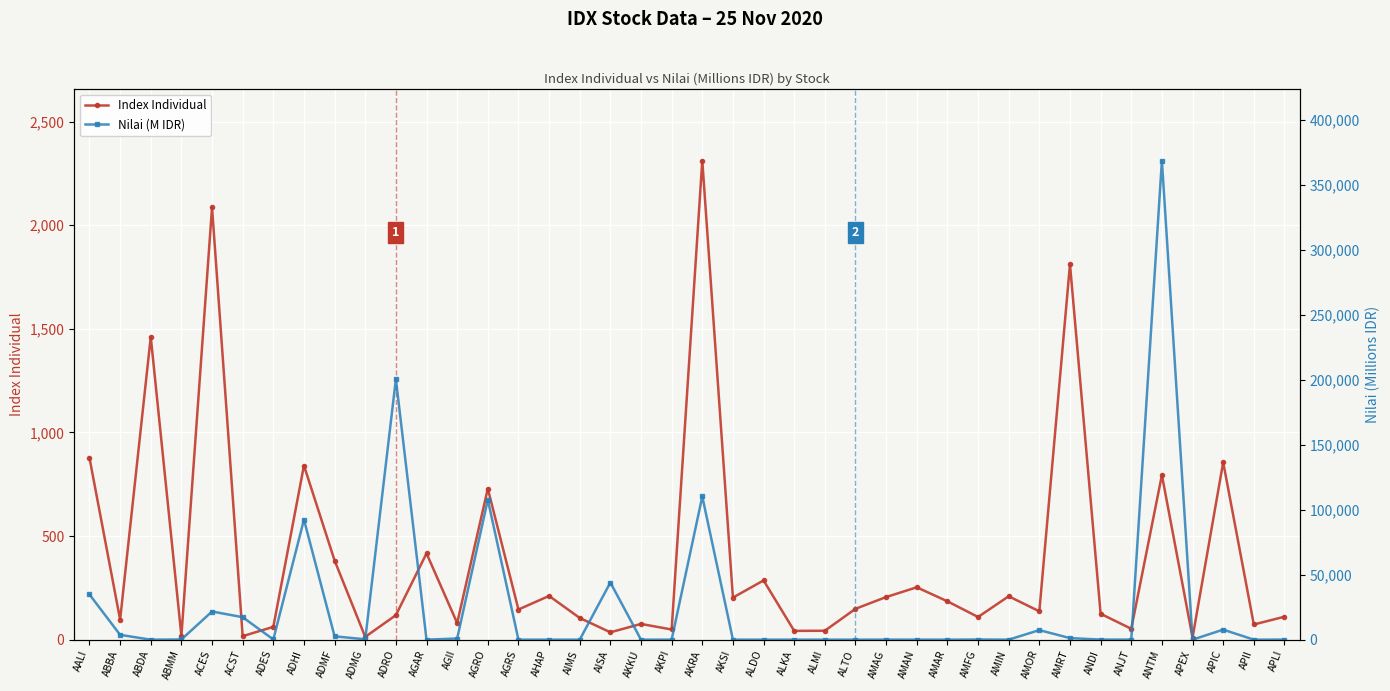

What is the label of the 33rd point from the left?

AMRT